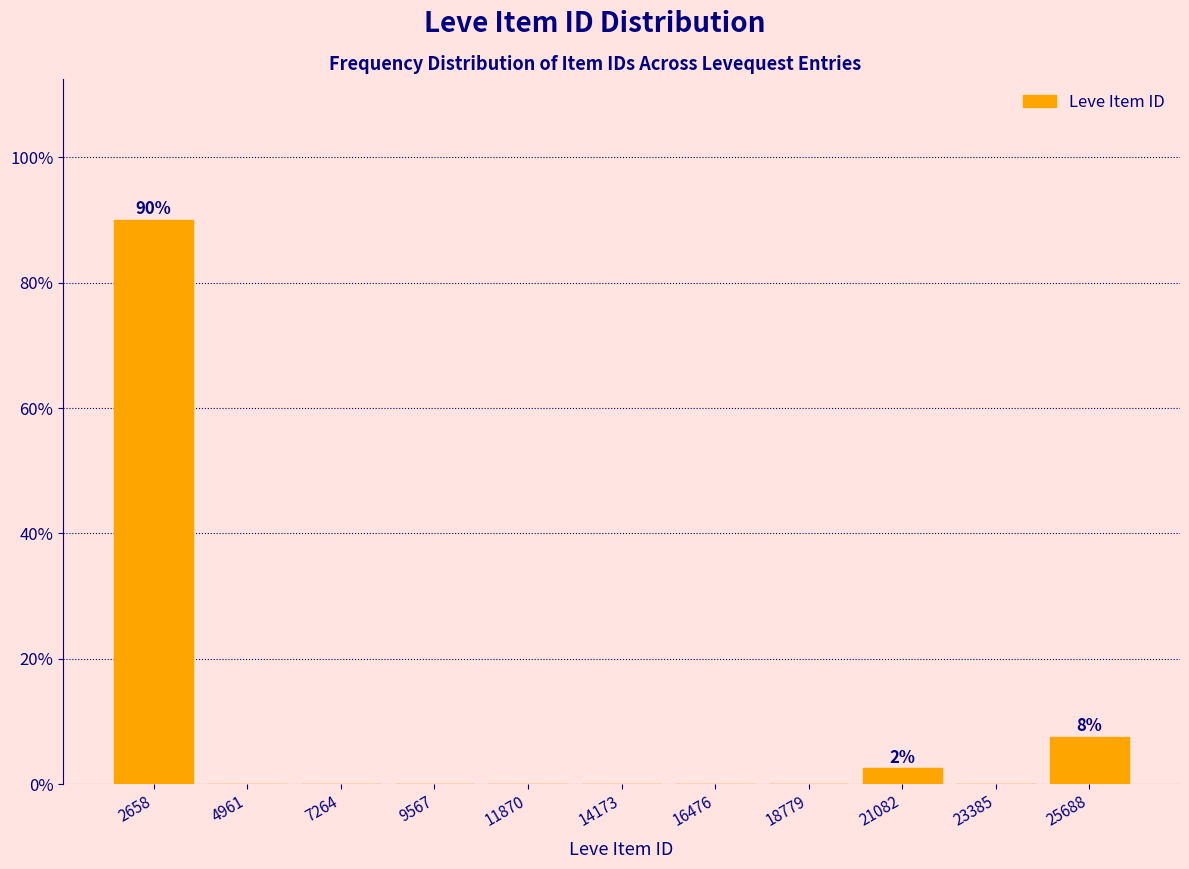

Reading left to right, extract all data points from this chart.

2658=90.0	4961=0.0	7264=0.0	9567=0.0	11870=0.0	14173=0.0	16476=0.0	18779=0.0	21082=2.5	23385=0.0	25688=7.5